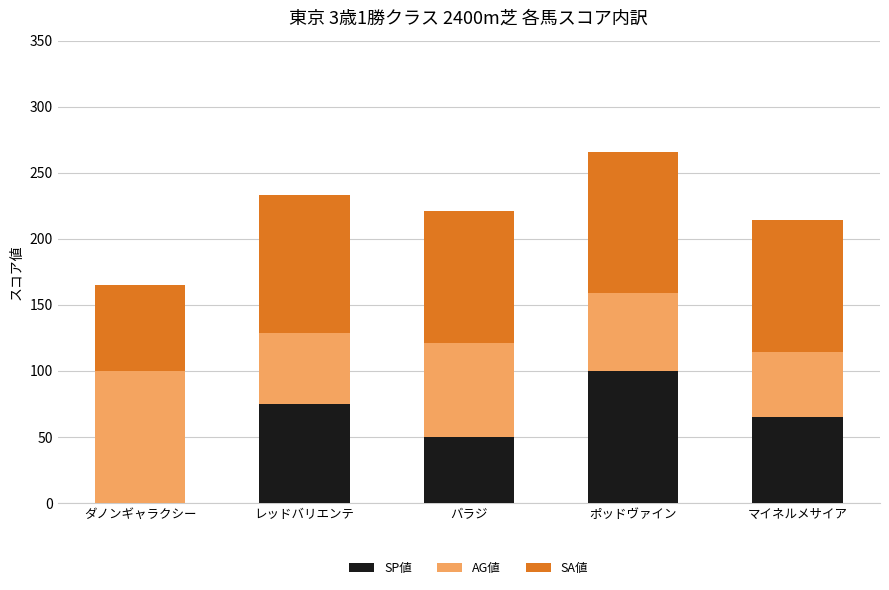

Is it true that SP値 equals 100 at ポッドヴァイン?

True